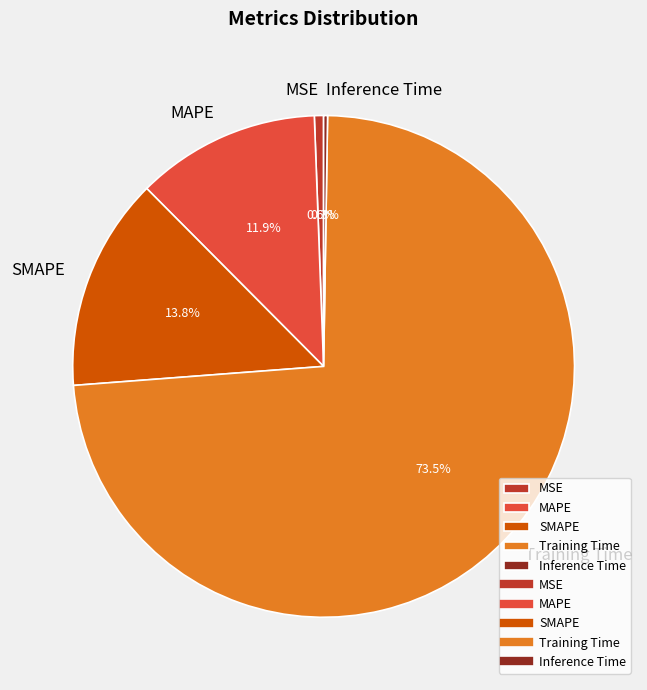

Which slice represents more than half of the pie?

Training Time